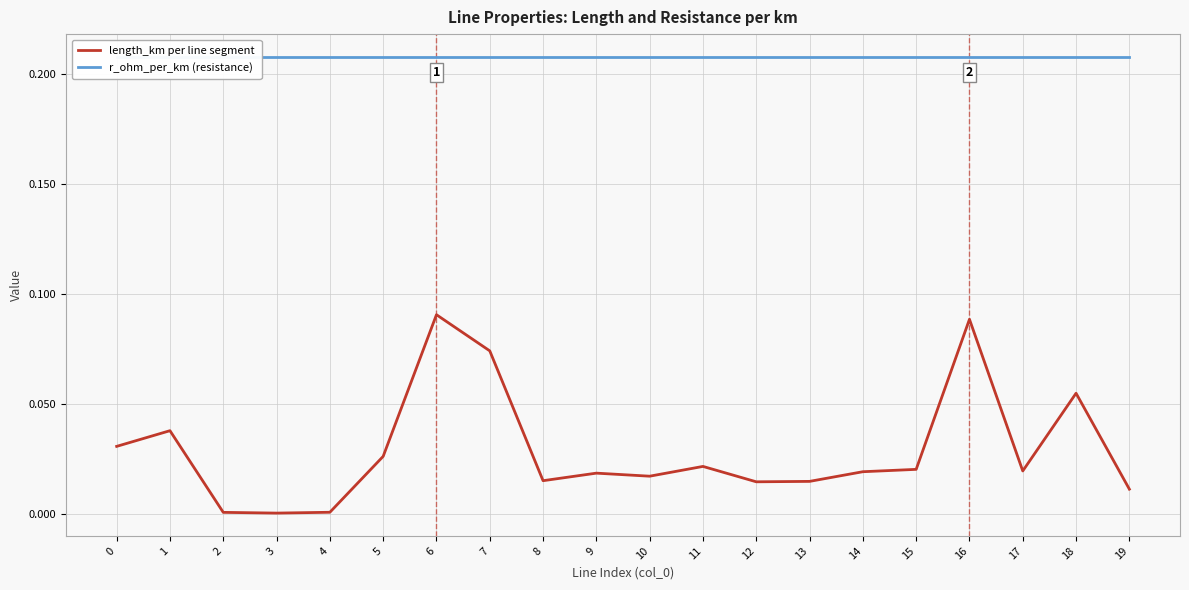

Rank the series by their maximum value, from lowest to highest.

length_km per line segment, r_ohm_per_km (resistance)